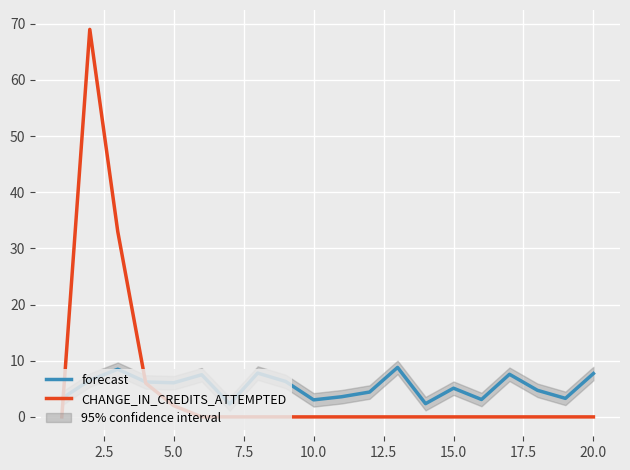

What is the highest value of the CHANGE_IN_CREDITS_ATTEMPTED series?

69.0